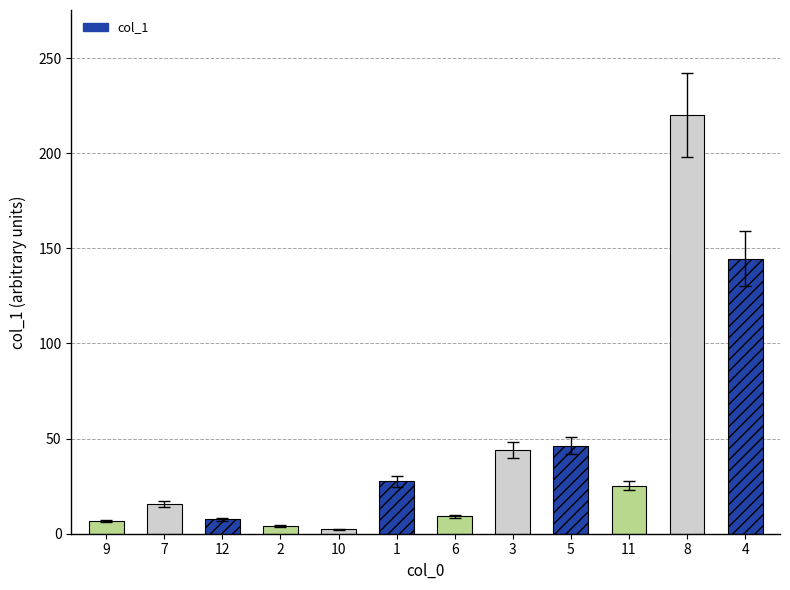

Rank the categories by value from lowest to highest.

10, 2, 9, 12, 6, 7, 11, 1, 3, 5, 4, 8